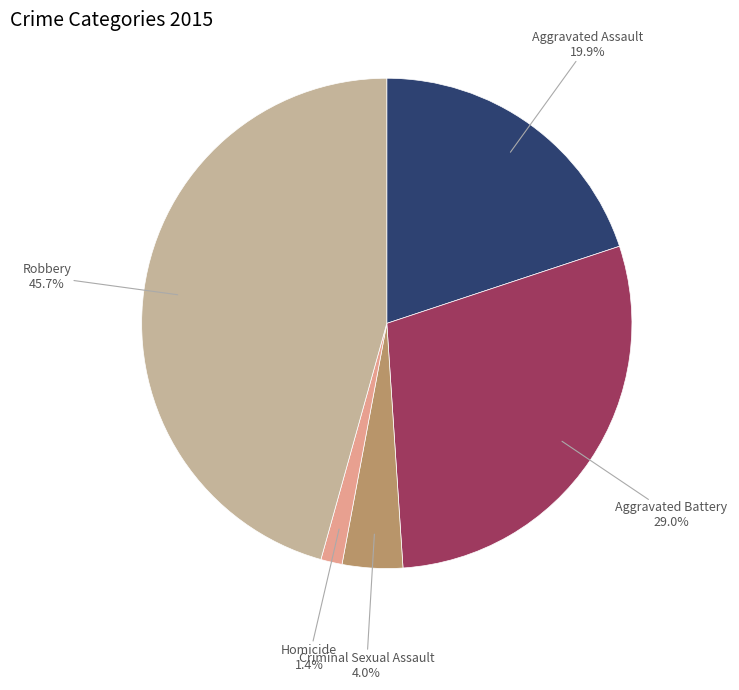

Which has a higher value, Robbery or Aggravated Battery?

Robbery